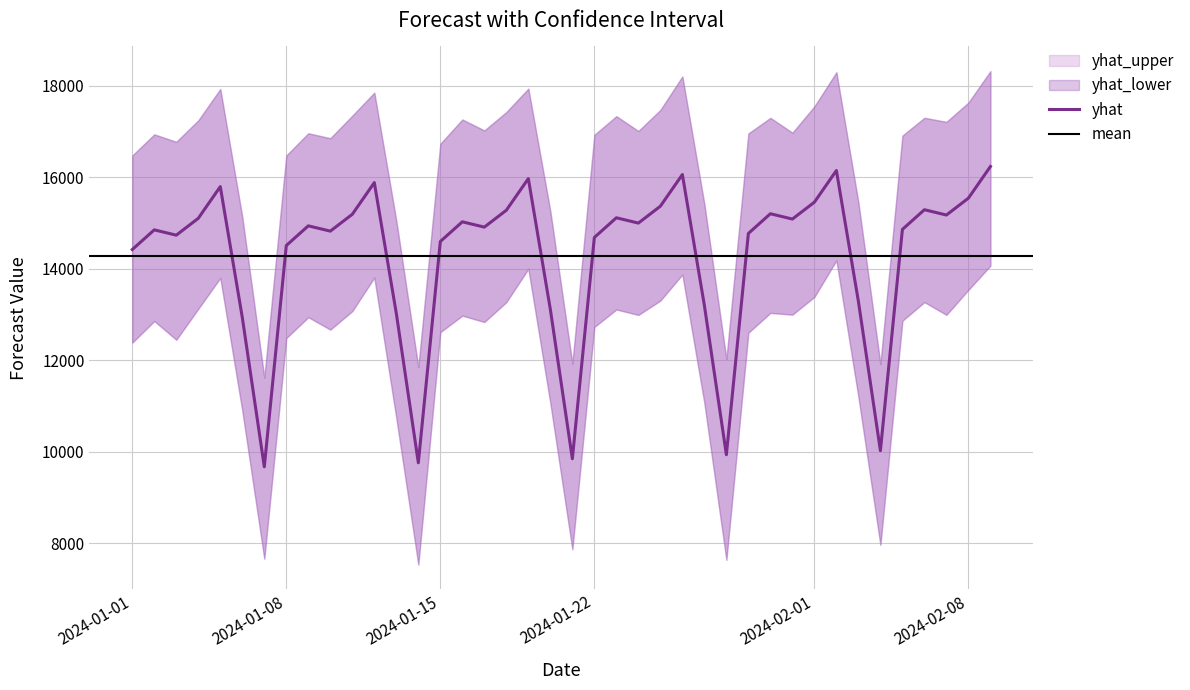

Rank the series at 2024-02-05 from lowest to highest value.

yhat_lower, yhat, yhat_upper